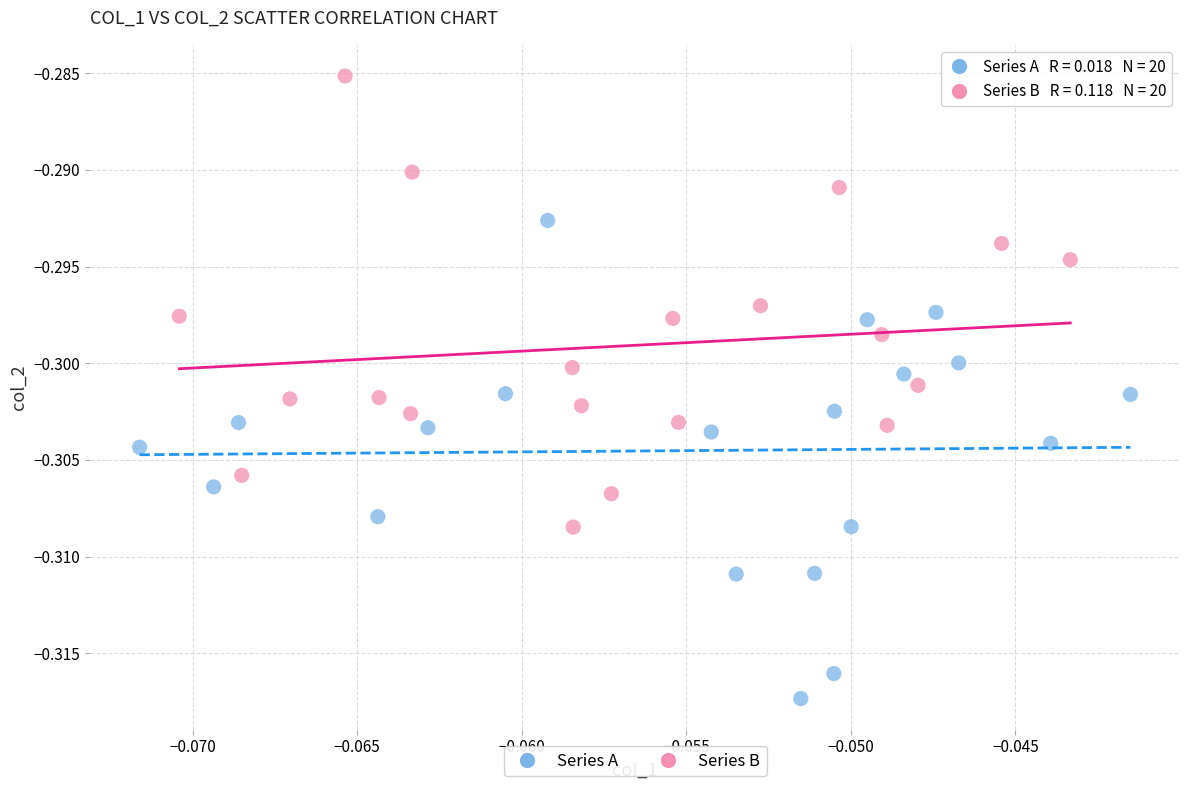

Which series reaches the minimum Y coordinate?

Series A